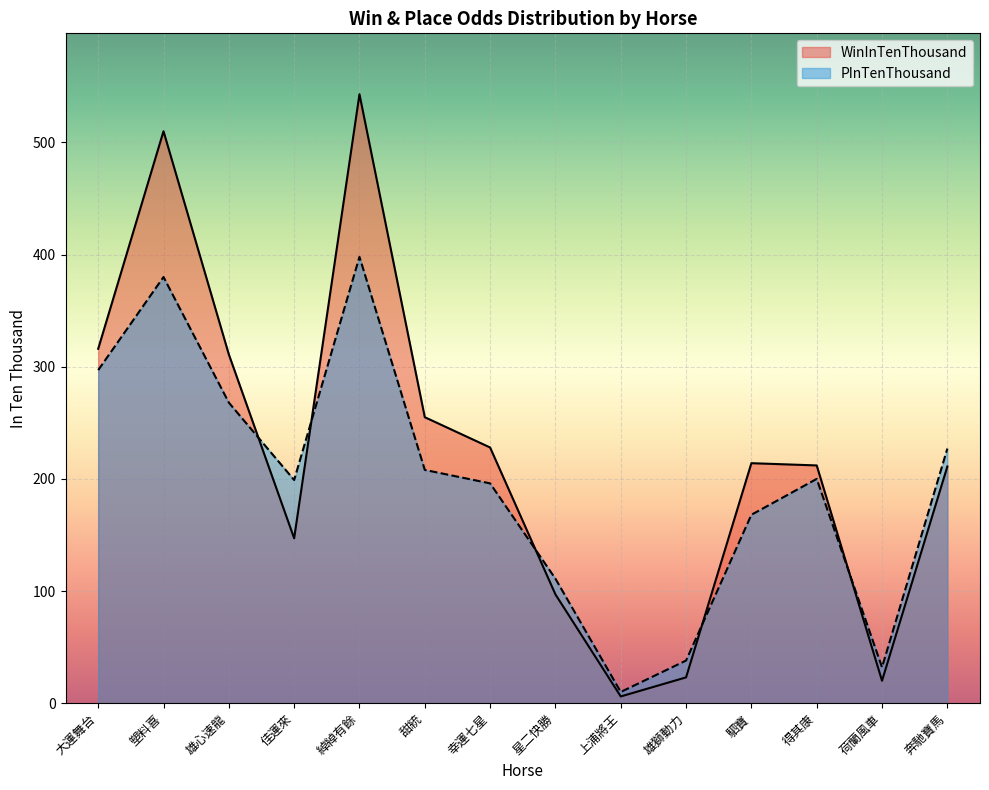

What is the smallest value displayed?

6